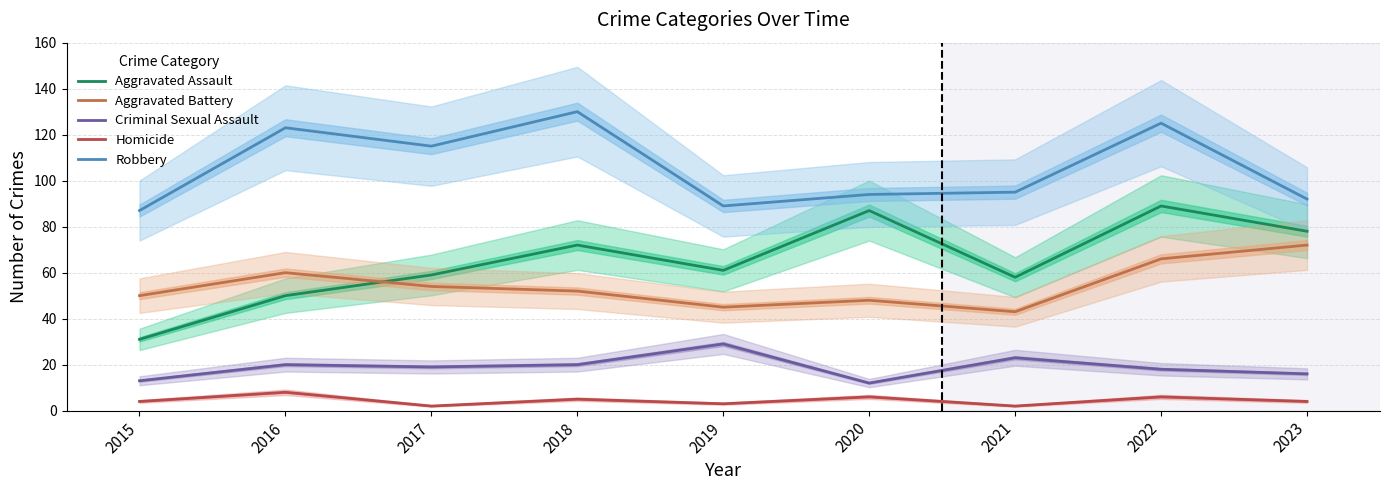

Which series has the largest range (max minus min)?

Aggravated Assault